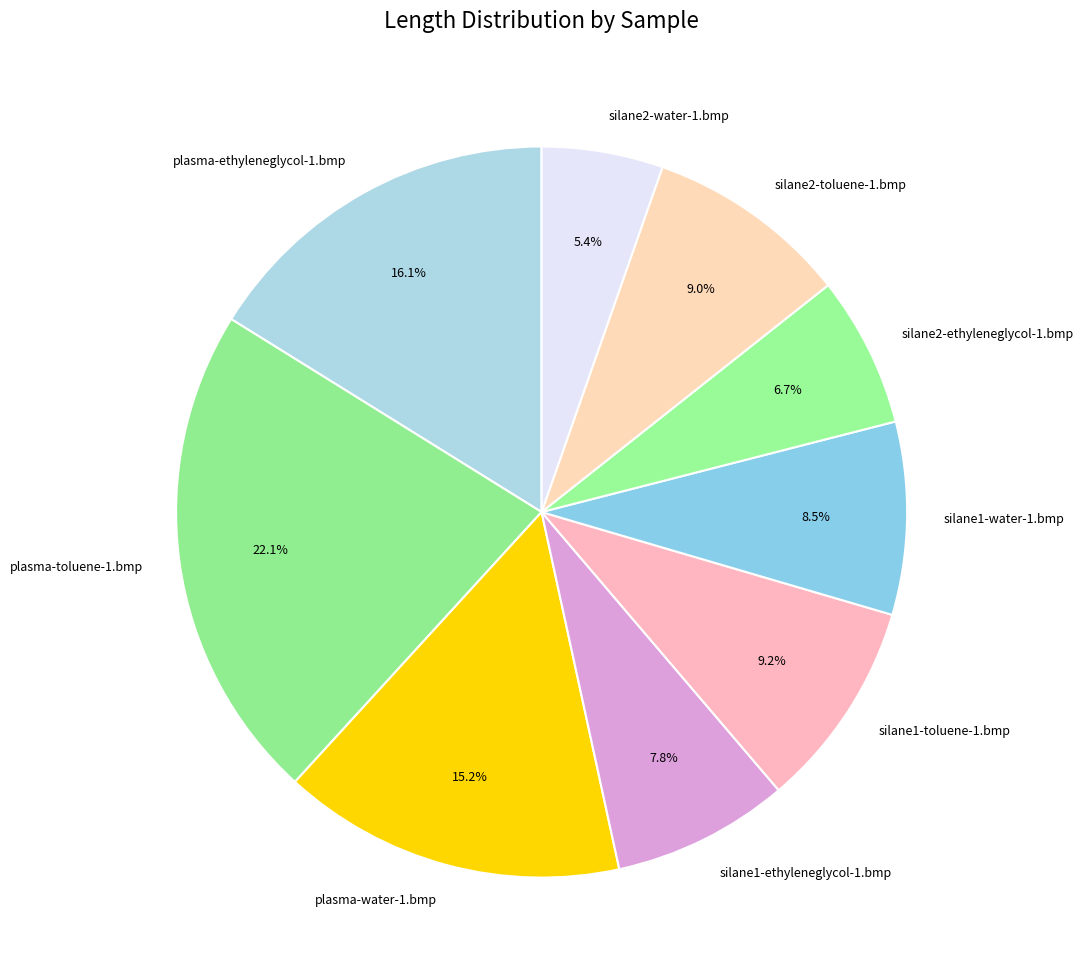

How many slices are in this pie chart?

9